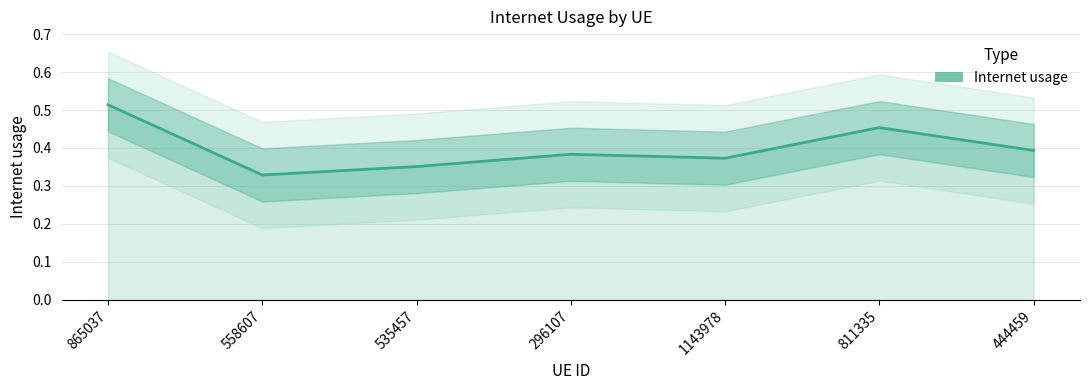

What position from the right is 444459?

1